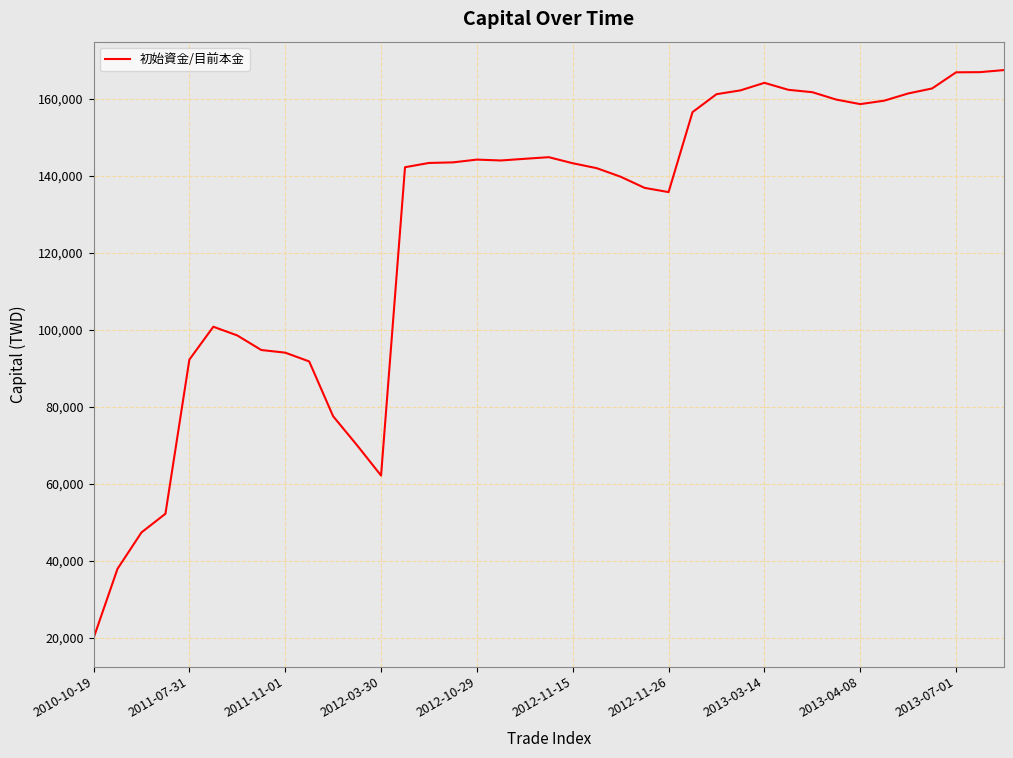

What is the minimum value shown in the chart?

20000